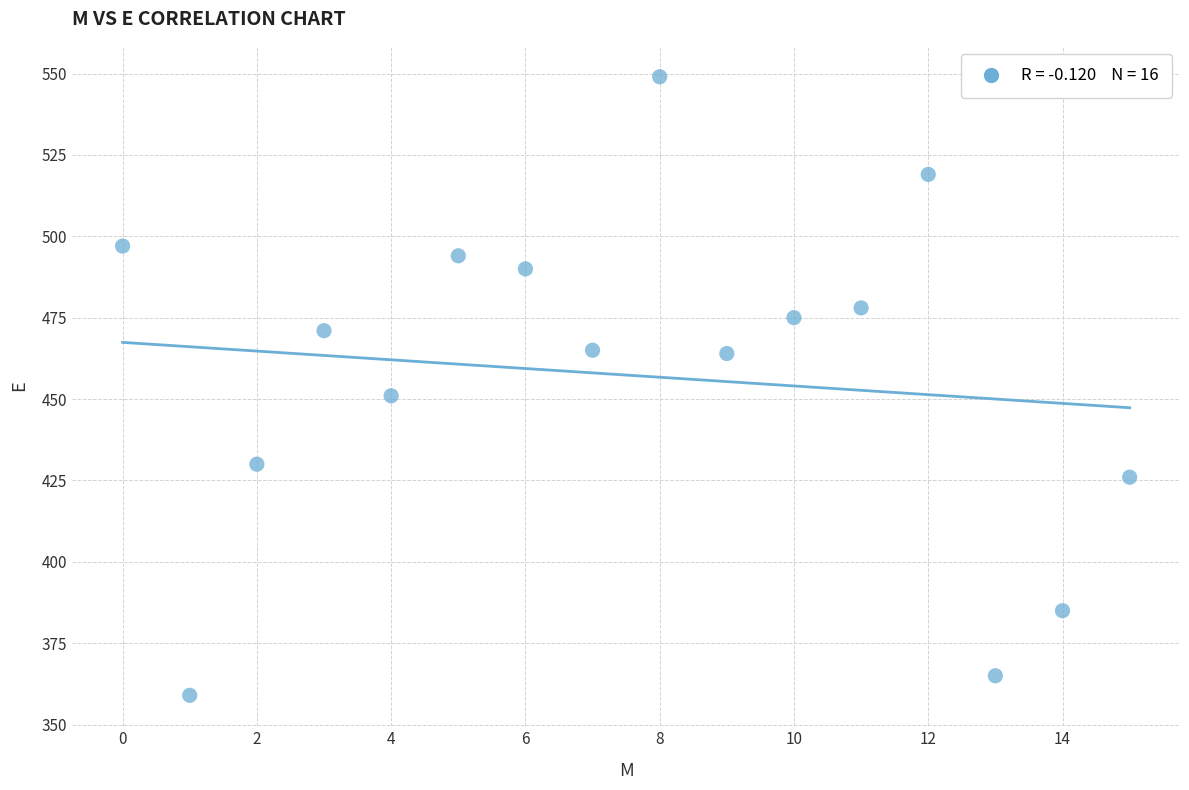

What is the range of Y values (max minus min)?

190